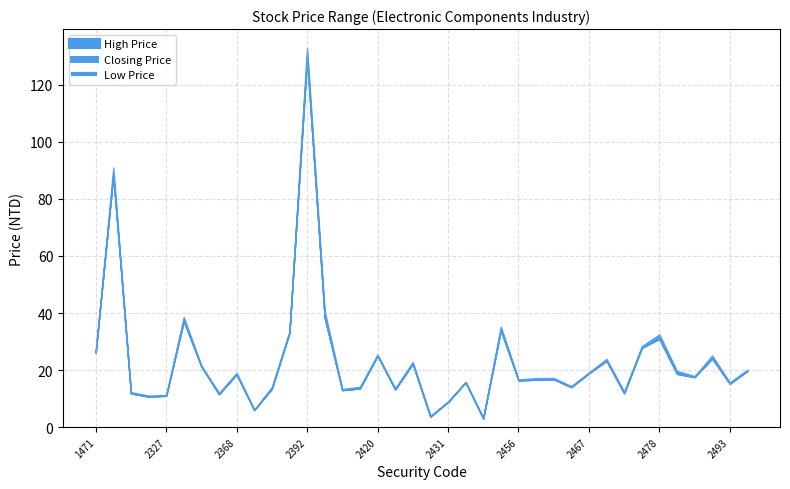

How many lines are shown in the chart?

3